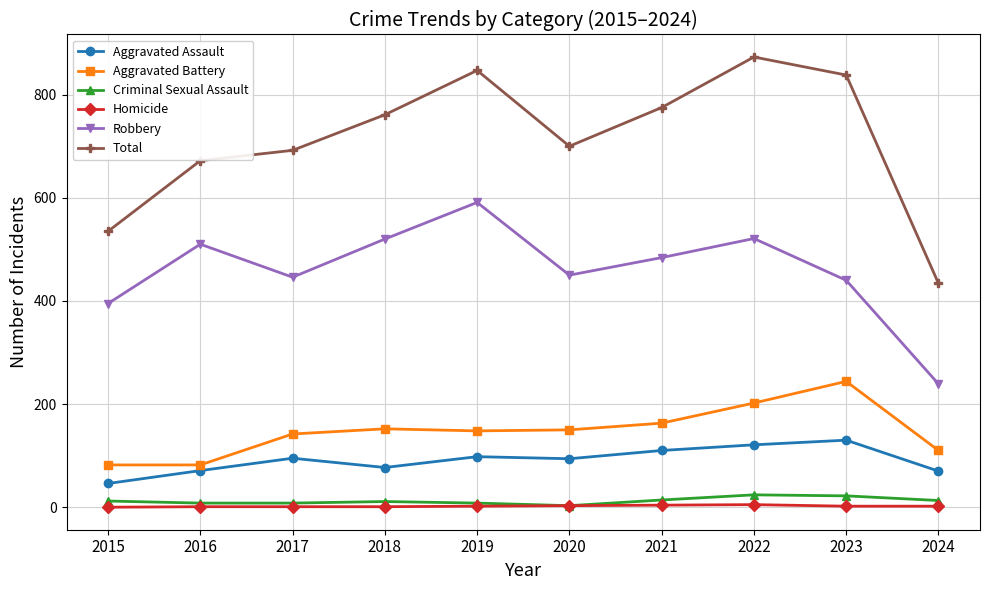

How many interior local peaks does the Robbery series have?

3